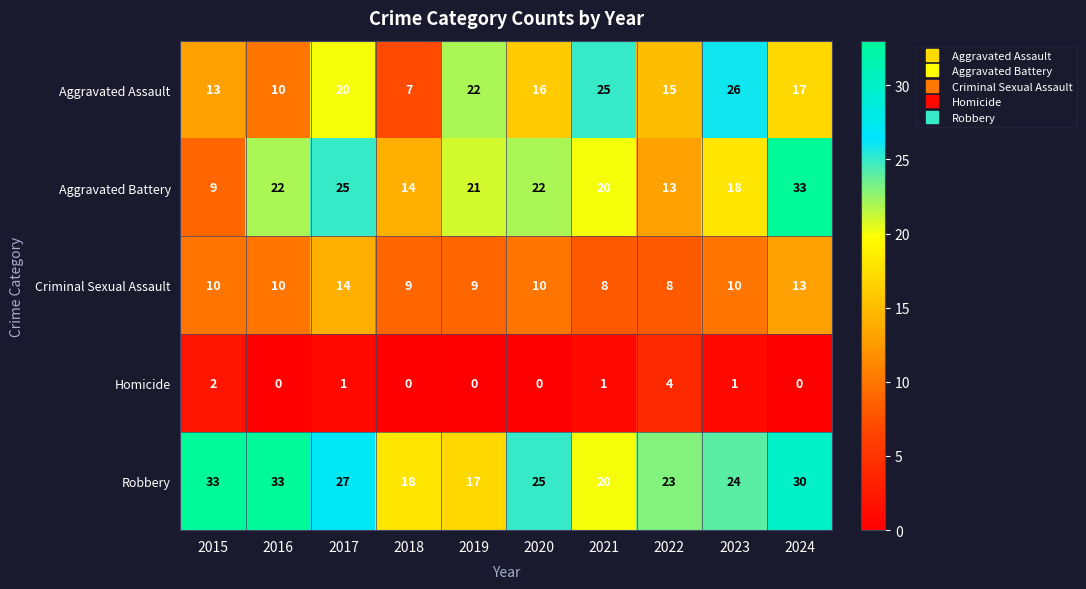

What value does the Aggravated Assault series have at 2024?

17